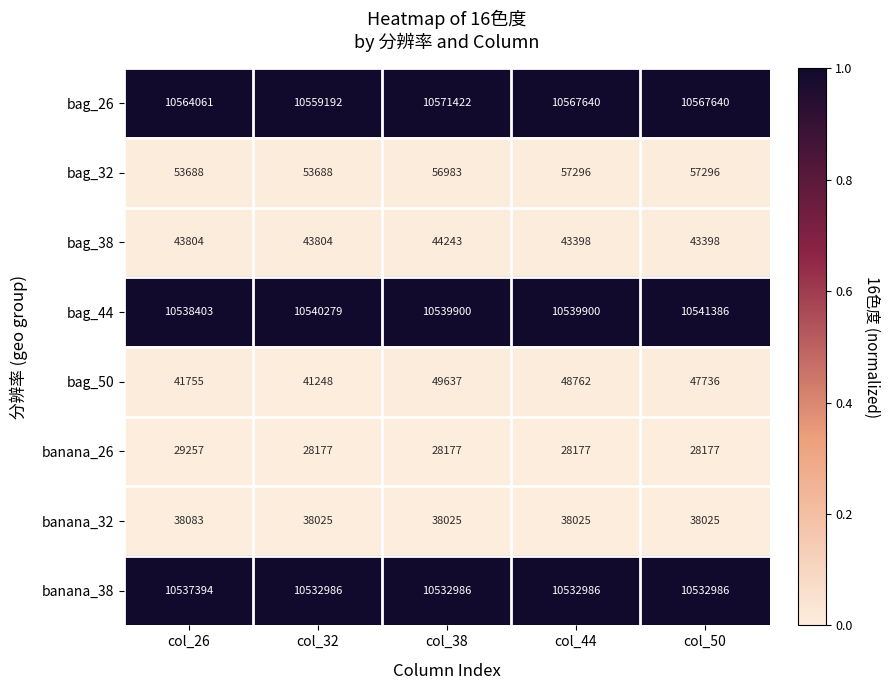

Which series changed the most between col_26 and col_32?

bag_26